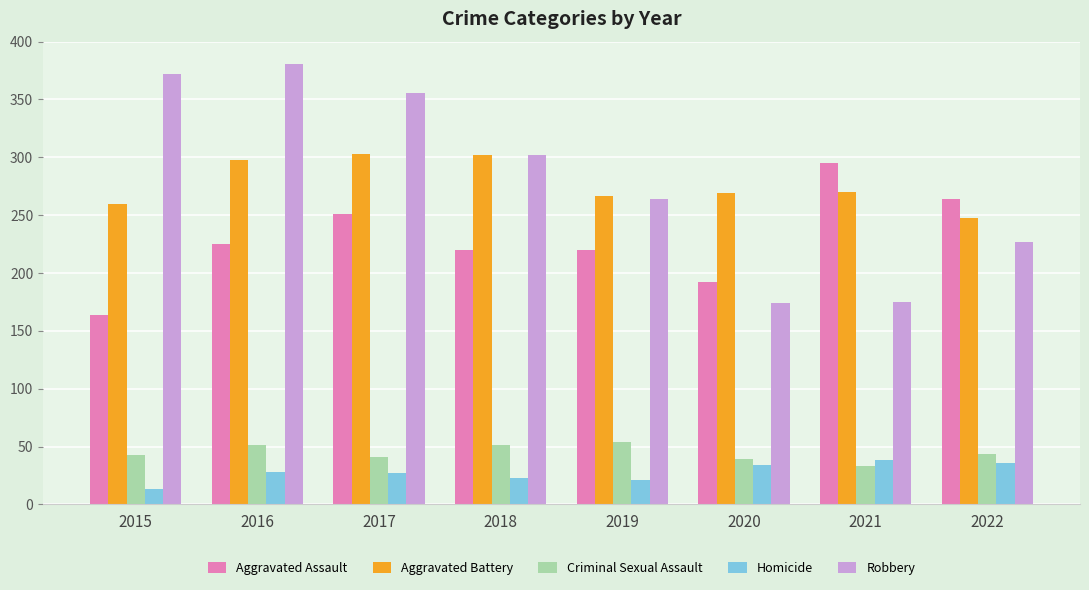

How many bars are there in total?

40